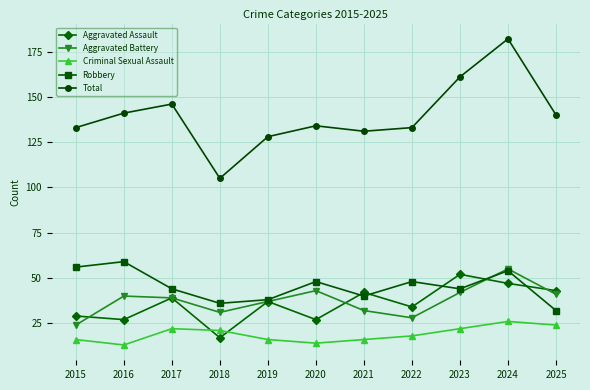

Which series changed the most between 2016 and 2023?

Aggravated Assault